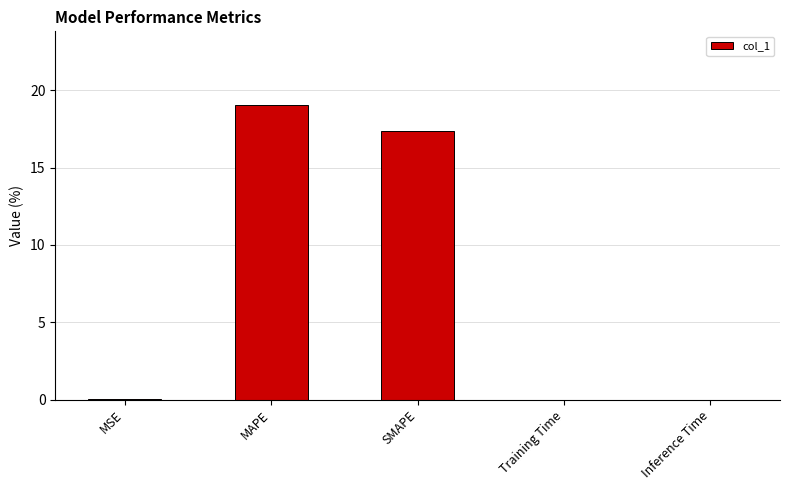

What is the sum of the values at SMAPE and Training Time?

17.4